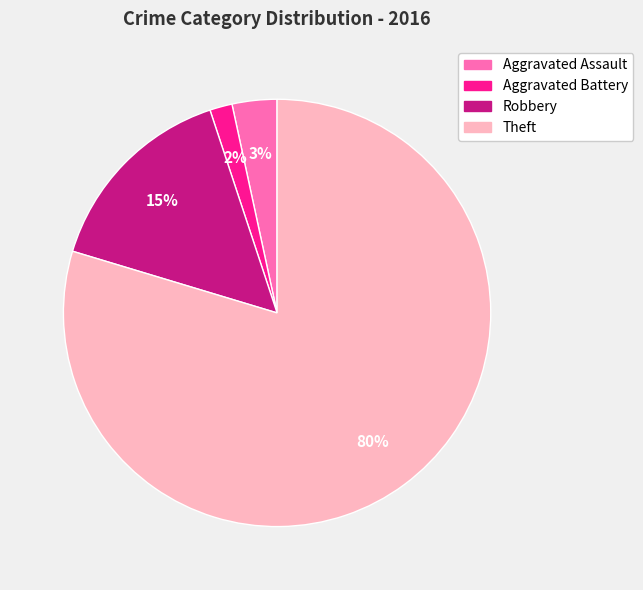

Between Aggravated Assault and Aggravated Battery, which is larger?

Aggravated Assault